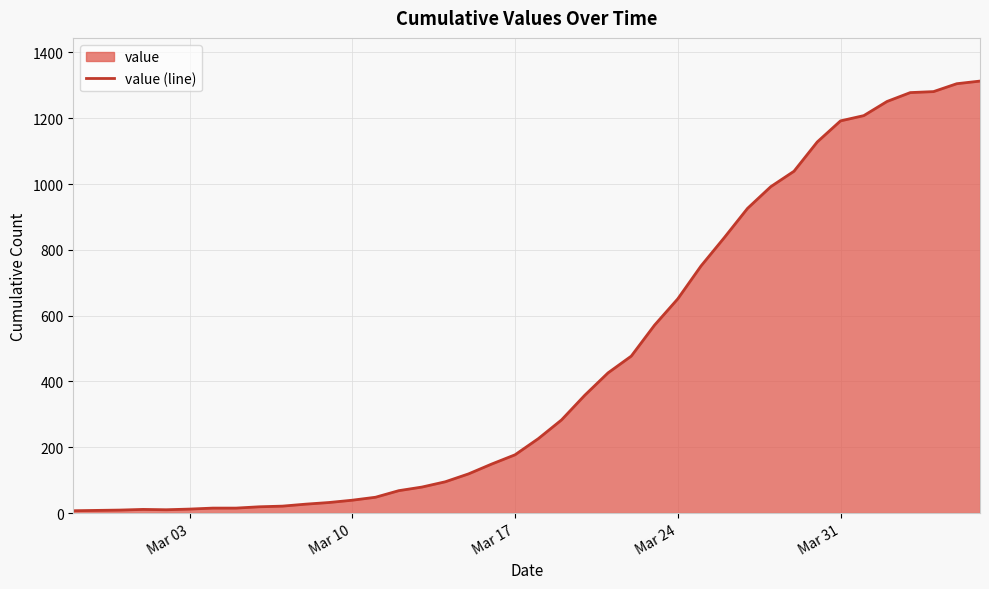

What is the difference between the maximum and minimum values?

1306